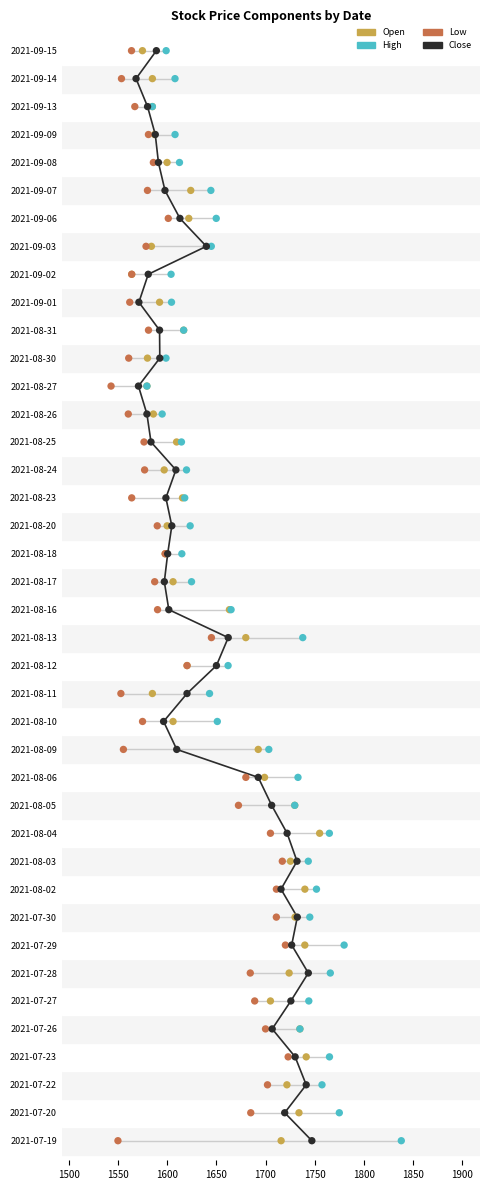

What are all the series names shown in the legend?

Open, High, Low, Close